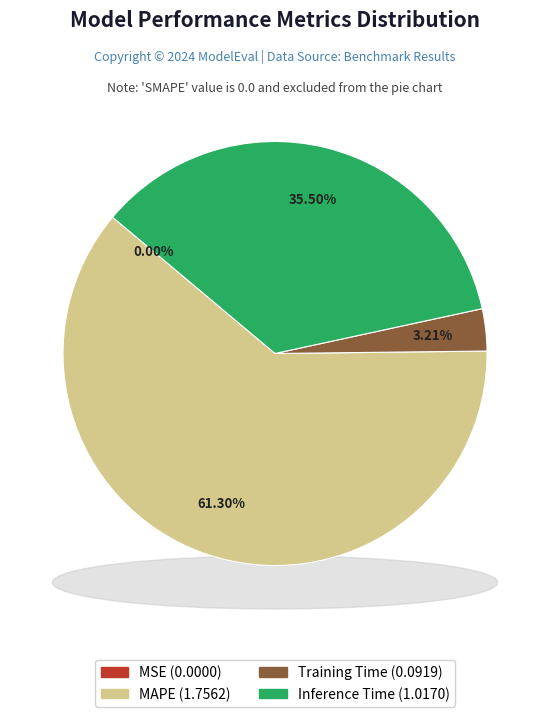

Count the number of slices in the pie.

5